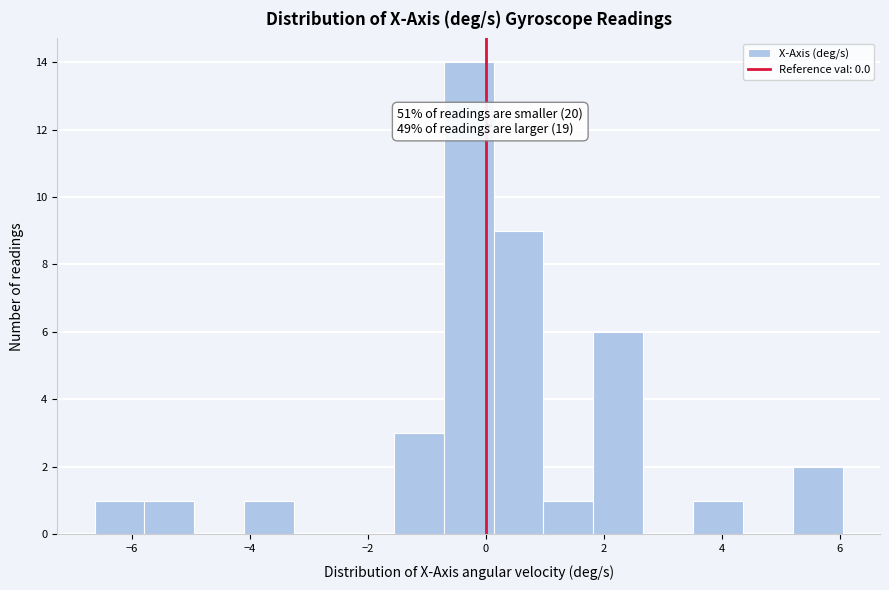

Which range on the x-axis has the tallest bar?

-0.8 to 0.2